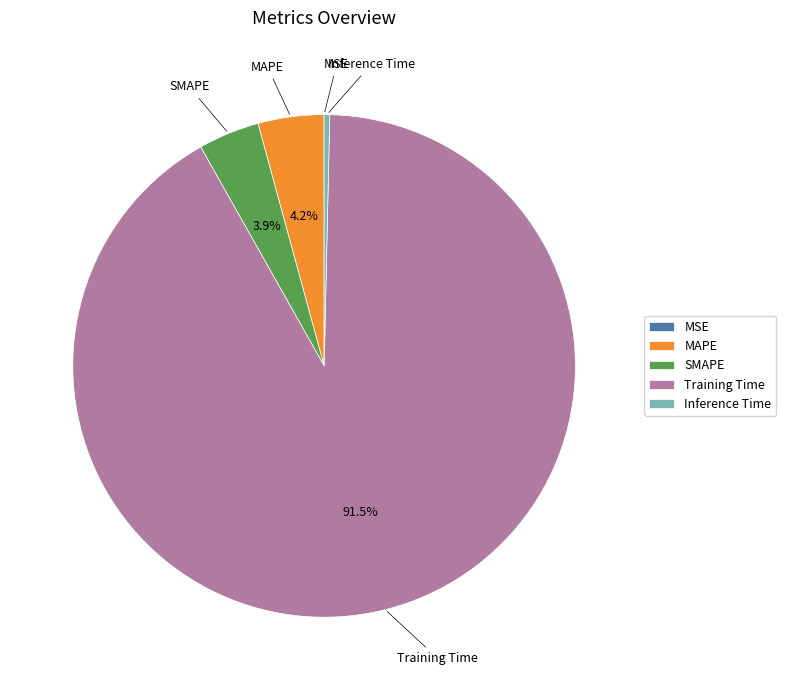

Does any single category account for the majority?

Yes